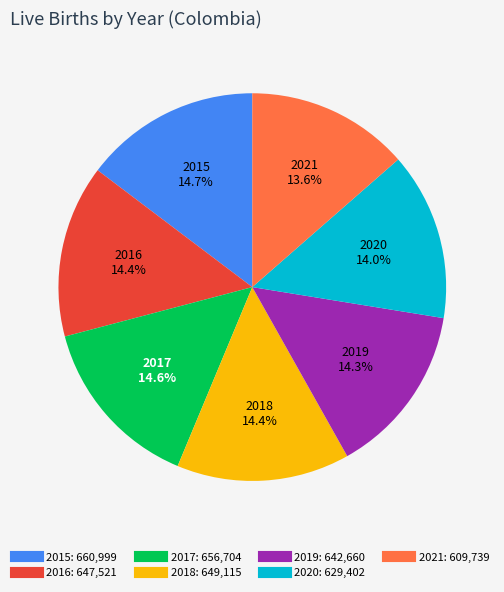

To the nearest percent, what is the combined percentage of 2021 and 2016?

28%